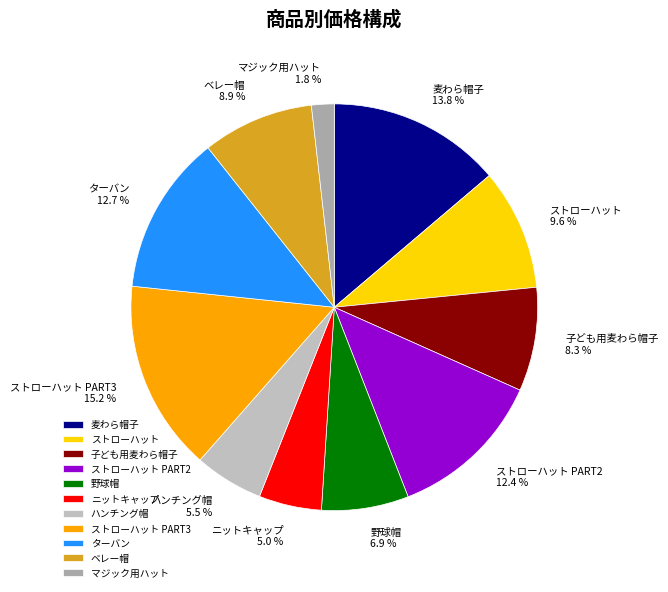

Does ストローハット represent more than half of the total?

No